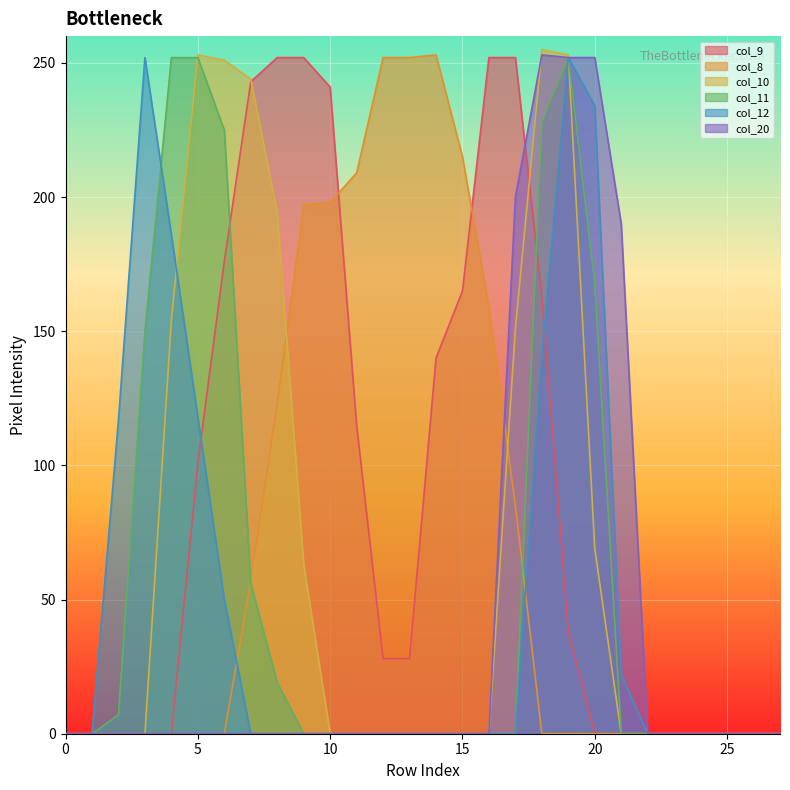

Reading left to right, list all the values displayed in this chart.

col_9: 0	0	0	0	0	101	176	243	252	252	241	115	28	28	140	165	252	252	163	38	0	0	0	0	0	0	0	0
col_8: 0	0	0	0	0	0	0	57	123	197	198	209	252	252	253	215	159	85	0	0	0	0	0	0	0	0	0	0
col_10: 0	0	0	0	154	253	251	244	194	63	0	0	0	0	0	0	0	151	255	253	69	0	0	0	0	0	0	0
col_11: 0	0	7	150	252	252	225	56	19	0	0	0	0	0	0	0	0	0	228	252	168	0	0	0	0	0	0	0
col_12: 0	0	117	252	186	118	50	0	0	0	0	0	0	0	0	0	0	0	141	252	234	22	0	0	0	0	0	0
col_20: 0	0	0	0	0	0	0	0	0	0	0	0	0	0	0	0	0	200	253	252	252	190	0	0	0	0	0	0